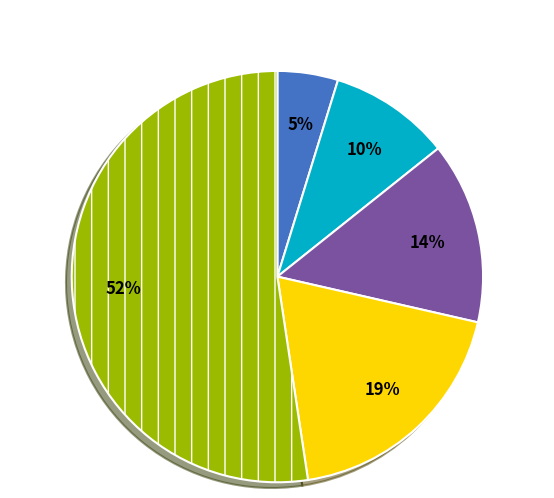

Is there a majority slice in this chart?

Yes